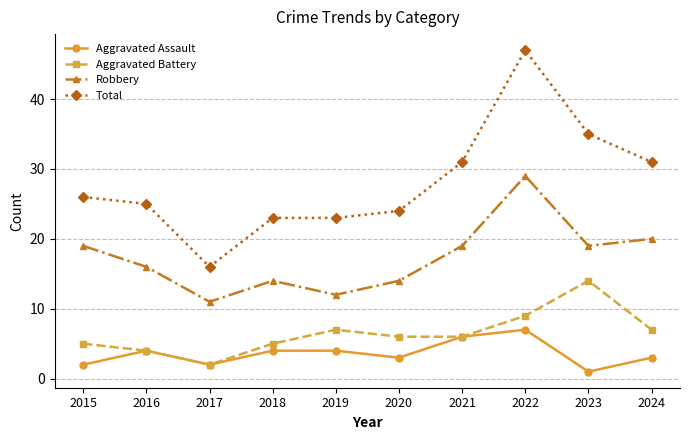

What value does the Aggravated Assault series have at 2016?

4